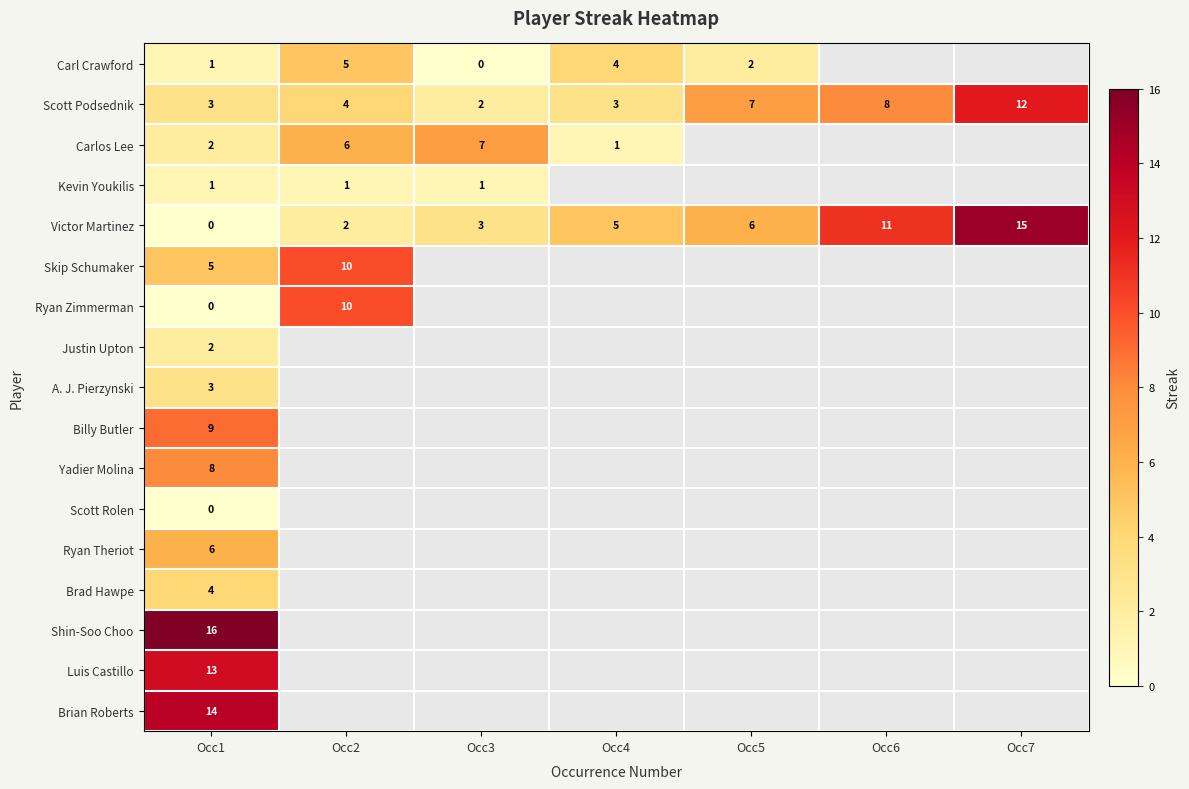

Which category has the highest value across all series?

Occ1